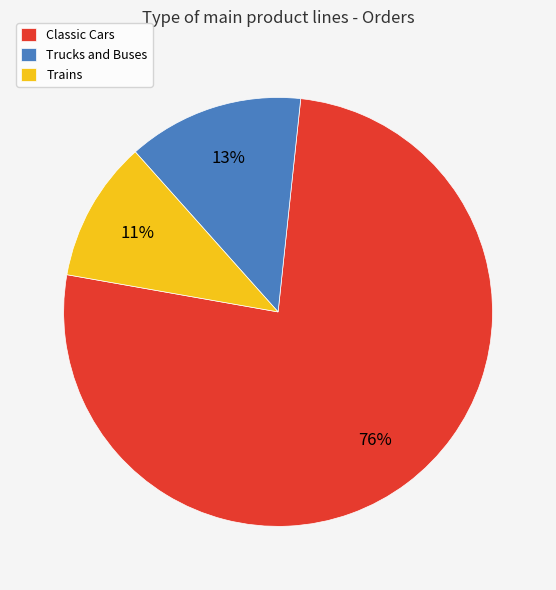

To the nearest percent, what percentage of the pie is Classic Cars?

76%